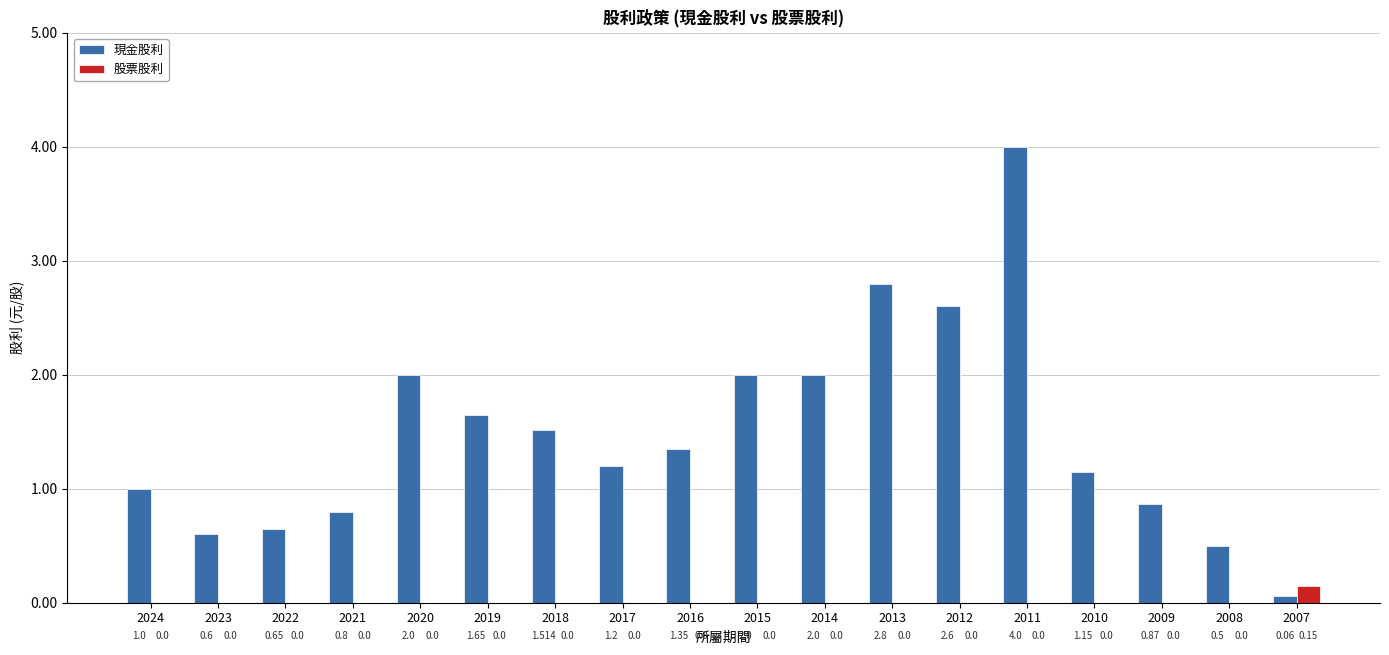

What is the approximate value of 現金股利 at 2011?

4.0